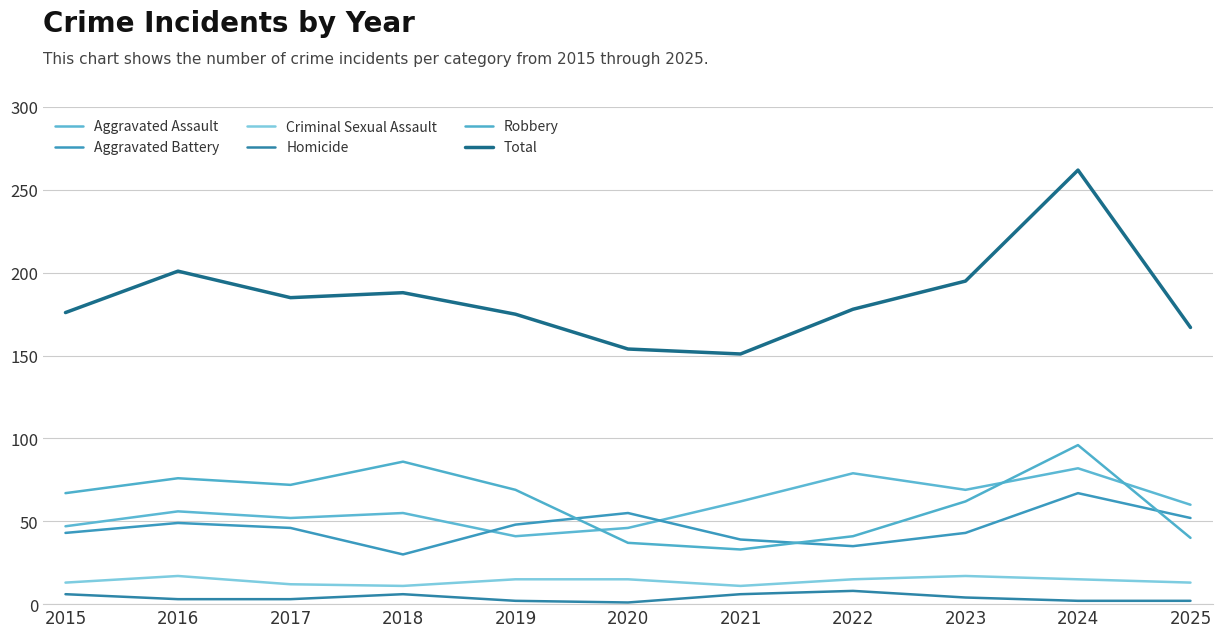

How many lines are shown in the chart?

6